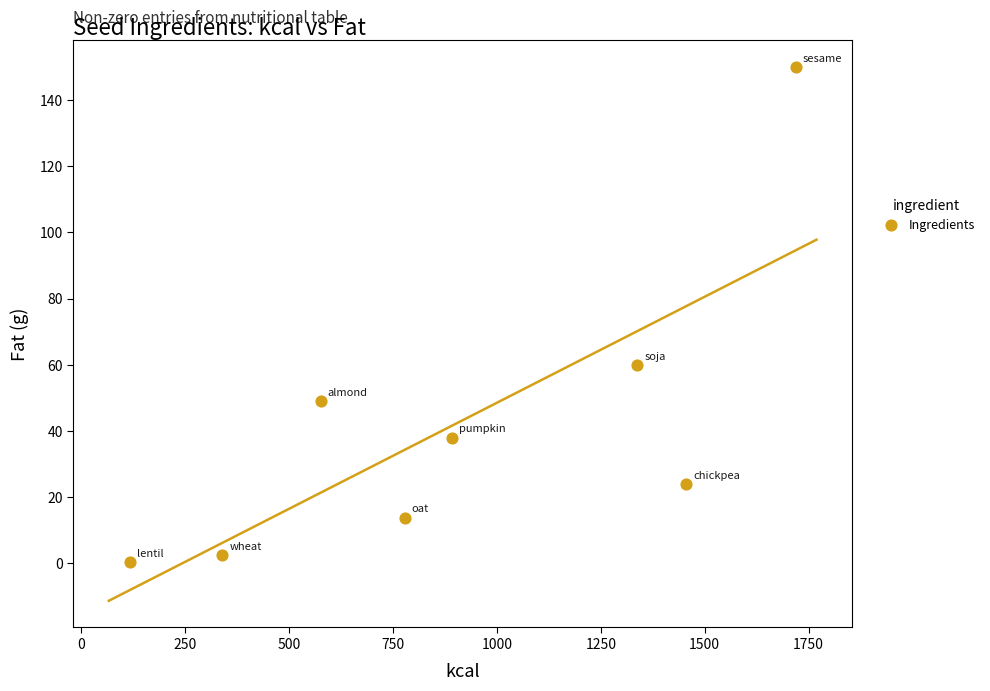

What is the range of Y values (max minus min)?

149.6